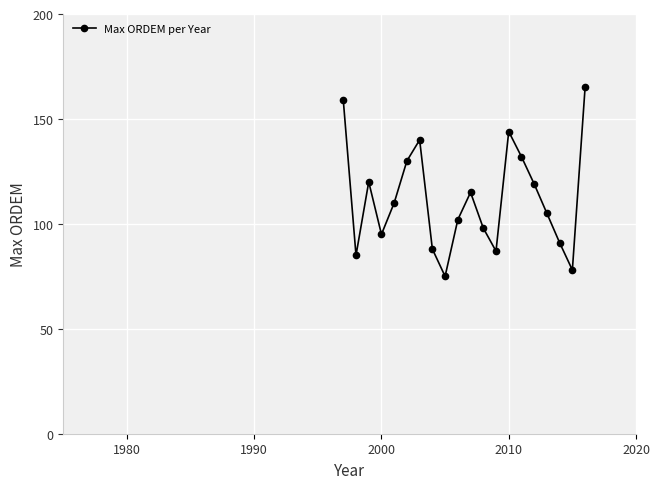

How many data points are less than 110?

10